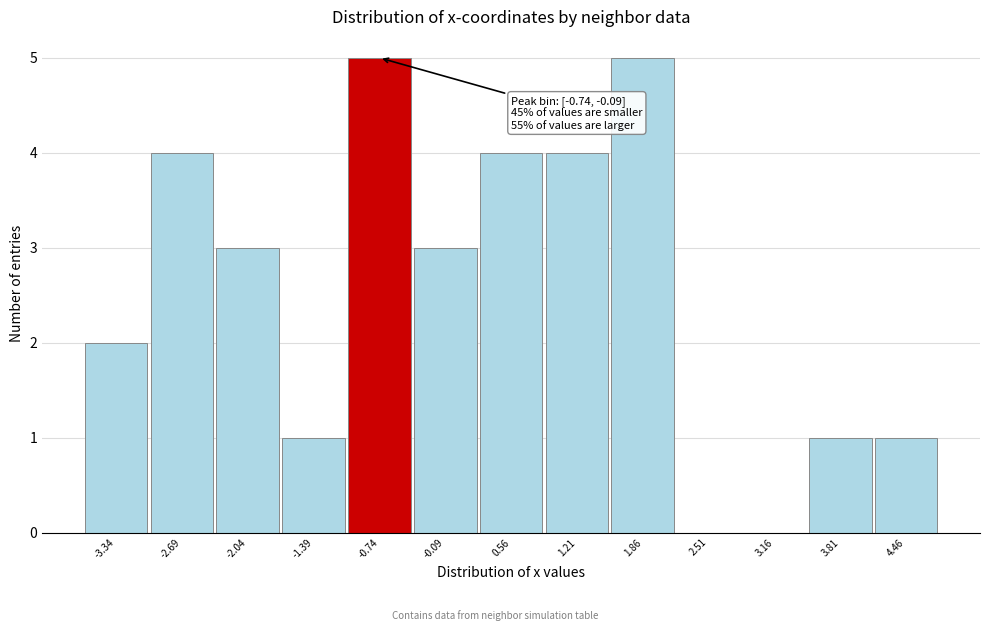

Reading left to right, list all the values displayed in this chart.

-3.34=2	-2.69=4	-2.04=3	-1.39=1	-0.74=5	-0.09=3	0.56=4	1.21=4	1.86=5	2.51=0	3.16=0	3.81=1	4.46=1